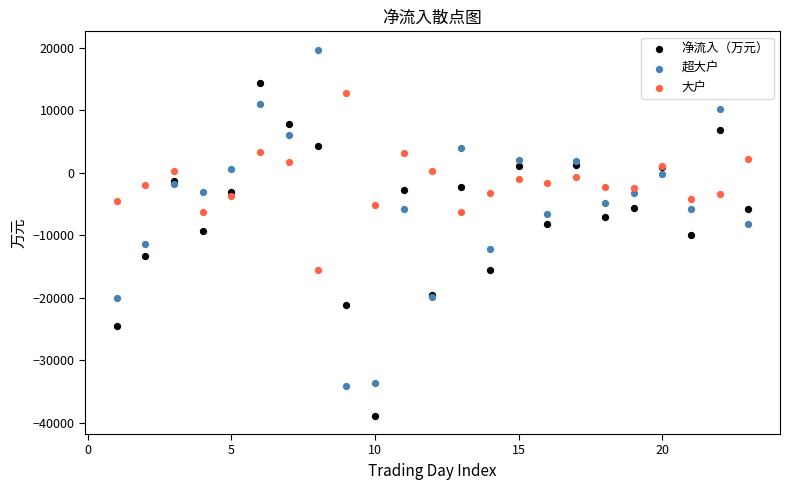

What is the X range (max minus min) for the scatter plot?

22.0